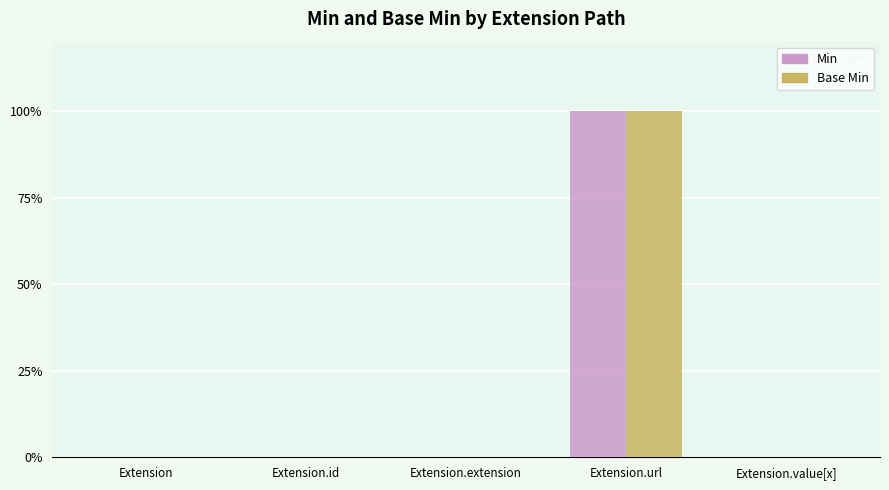

Count the Min values in the range 0 to 1.

5